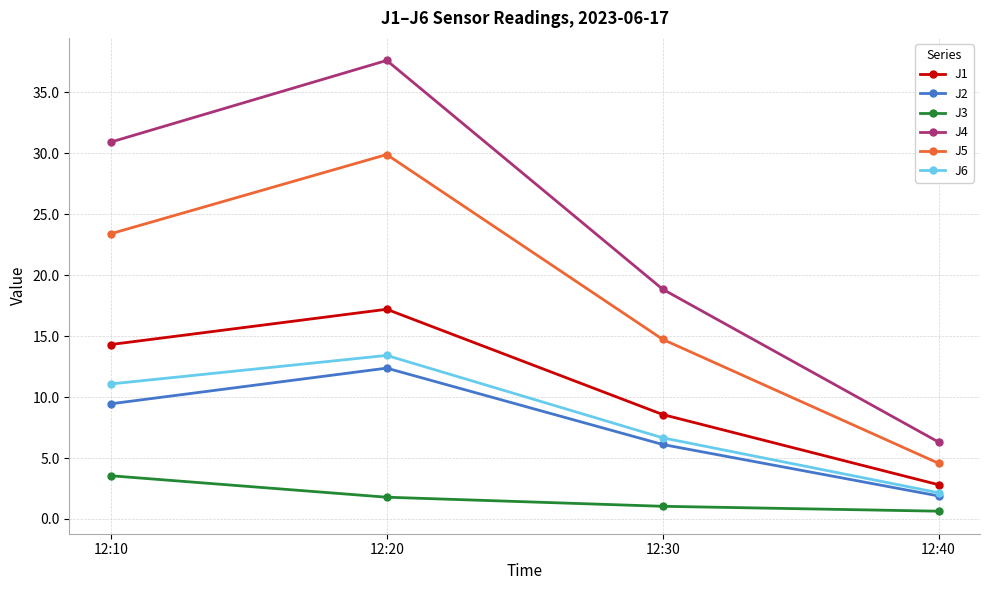

What is the greatest value displayed?

37.6